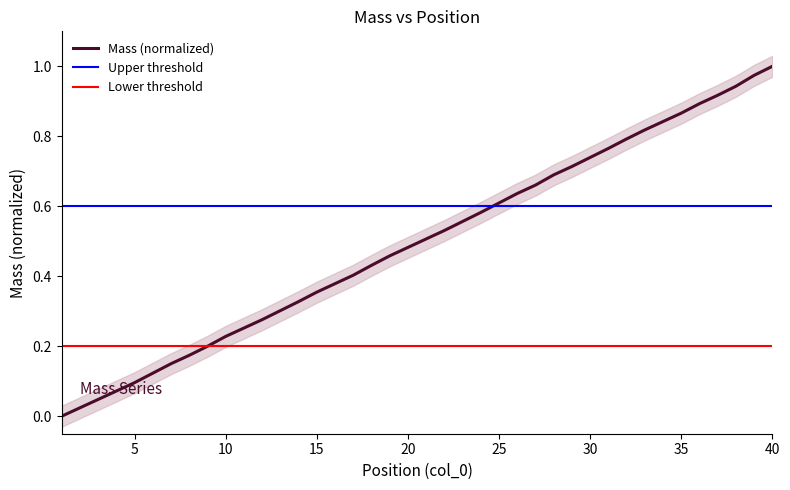

Is this an area chart (filled region under the line)?

No